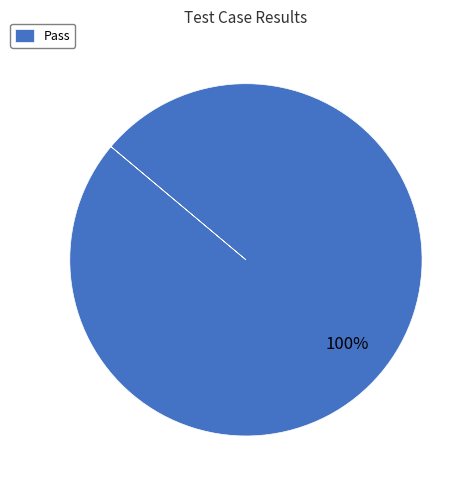

To the nearest percent, what portion does Pass represent?

100%